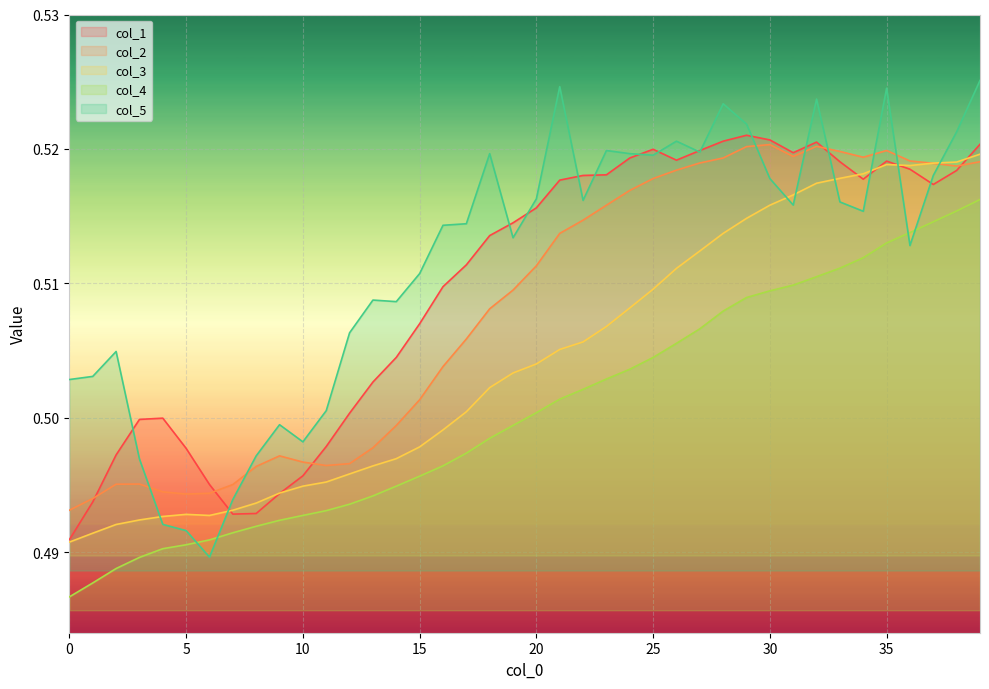

Which series has the widest spread of values?

col_5